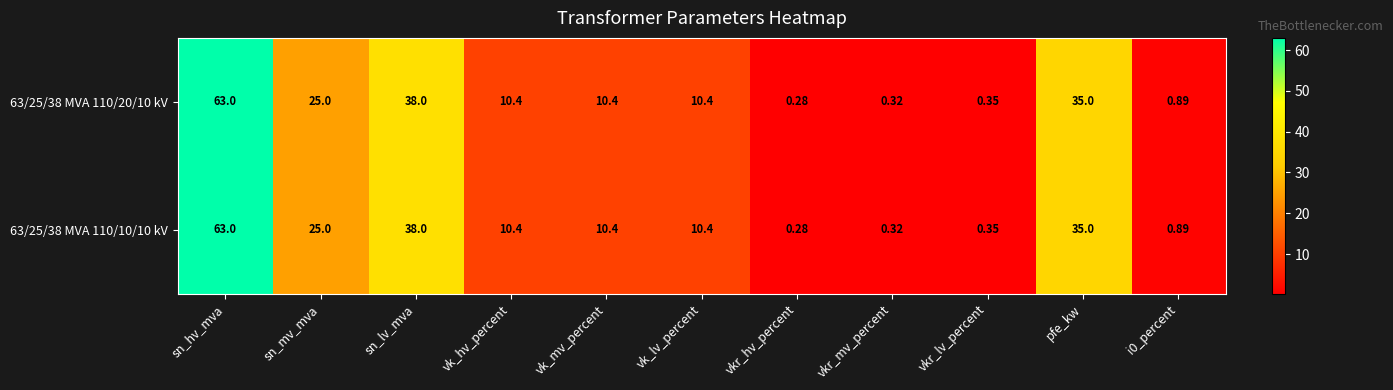

Is the value of 63/25/38 MVA 110/20/10 kV at vkr_lv_percent greater than the value of 63/25/38 MVA 110/10/10 kV at vk_lv_percent?

No